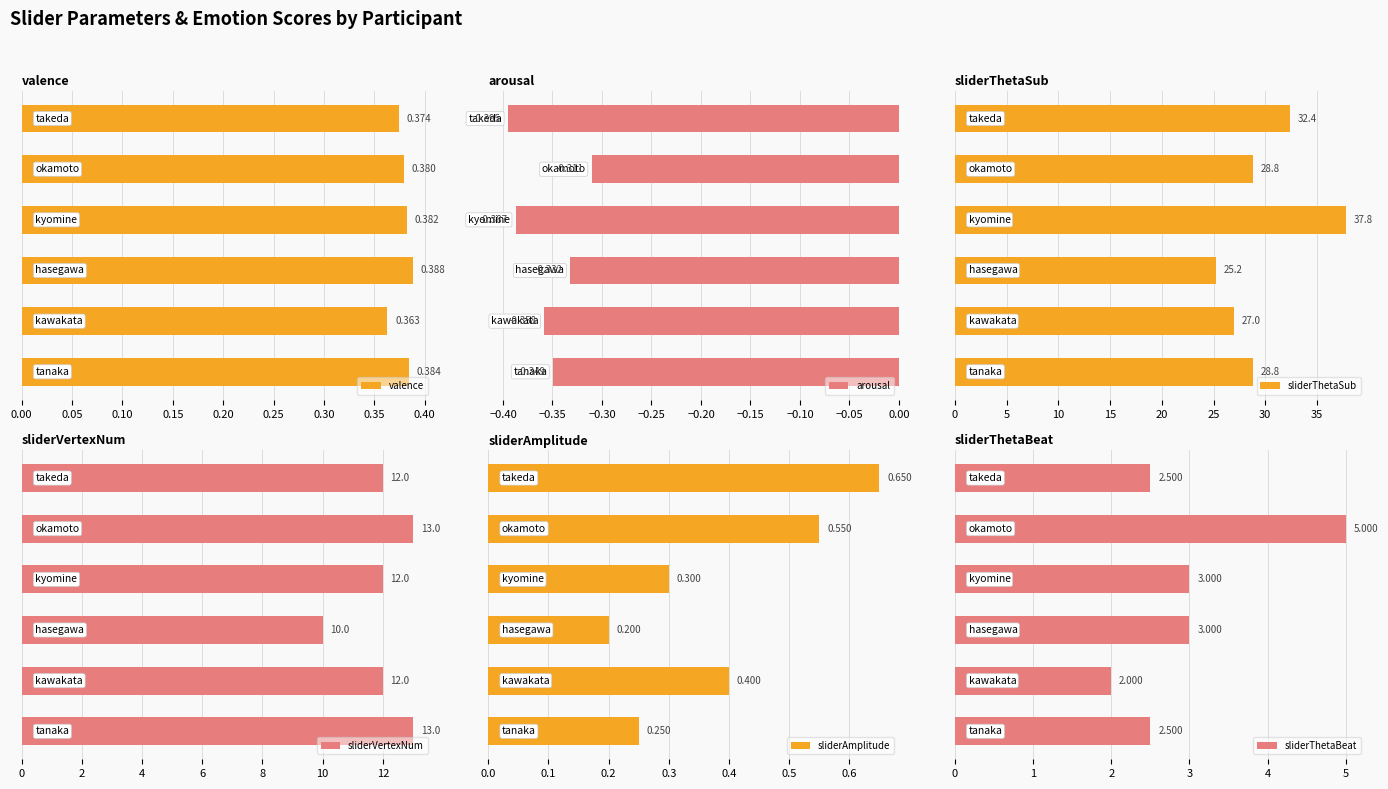

What is the value of the arousal bar at the 6th from the left?

-0.3